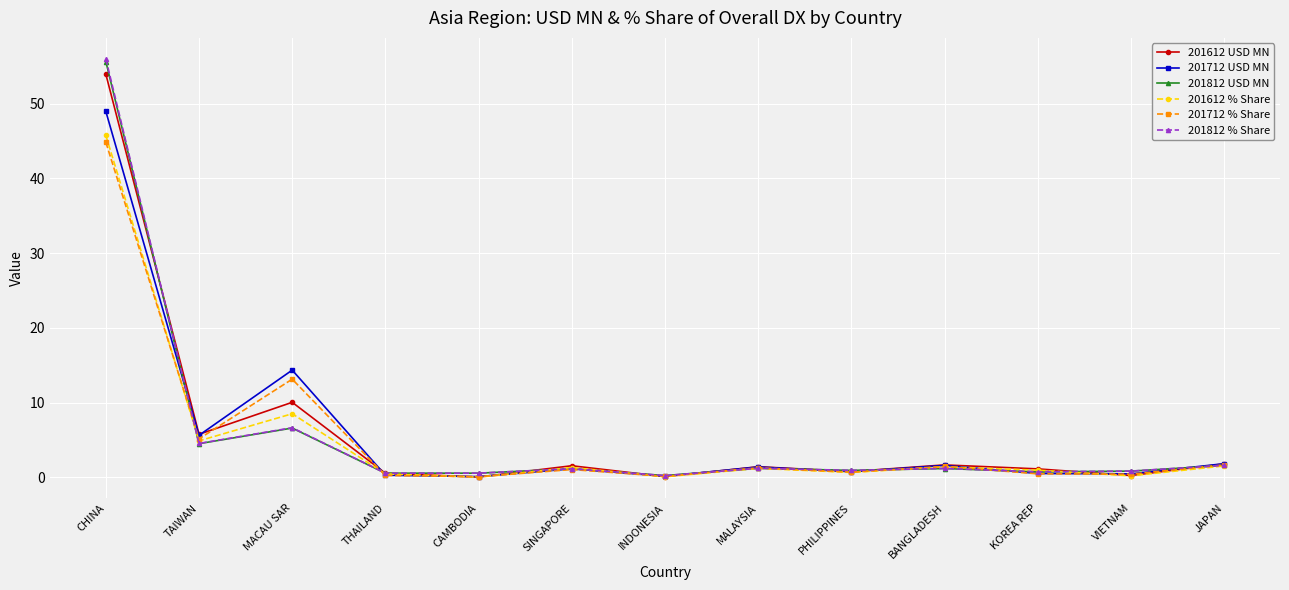

At which label is 201712 USD MN closest to 24?

MACAU SAR